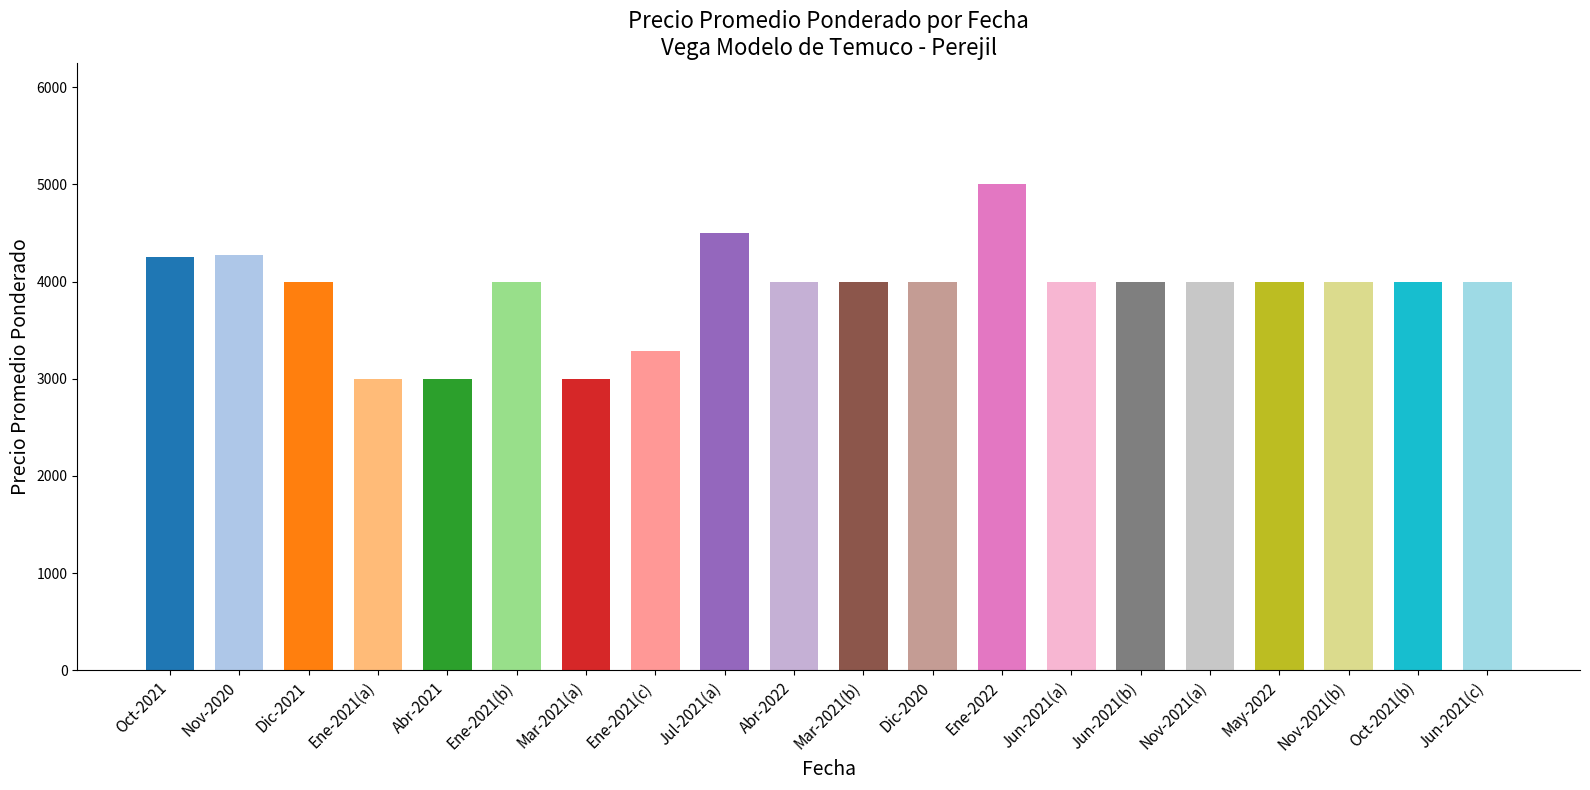

What is the average value?

3915